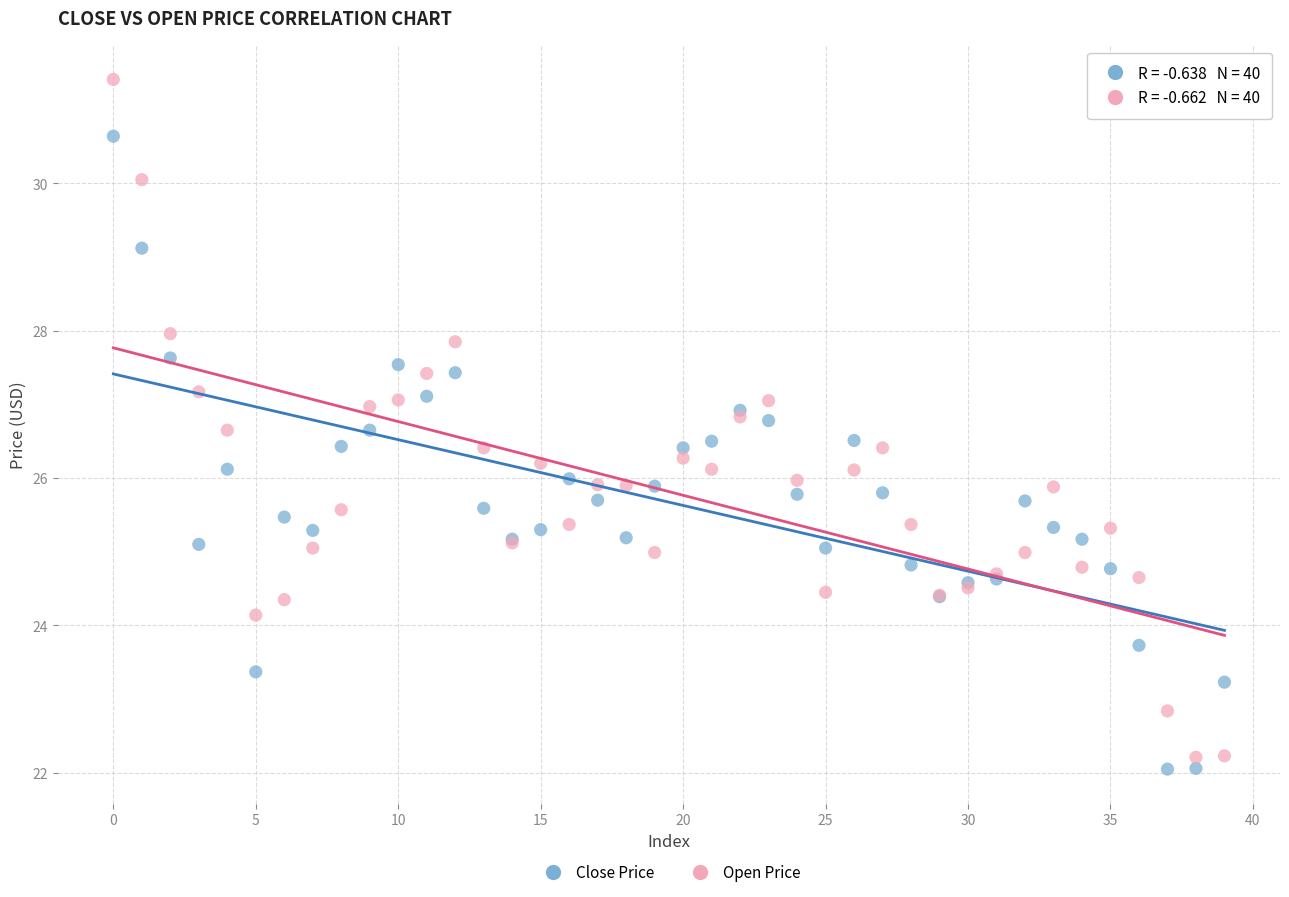

Which series contains the lowest Y value?

Close Price